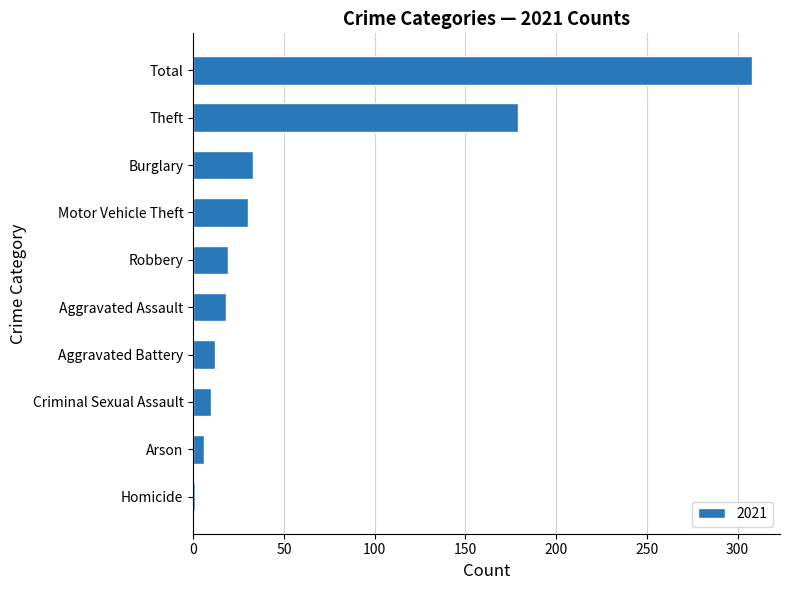

Where is the data nearest to the value 154?

Theft